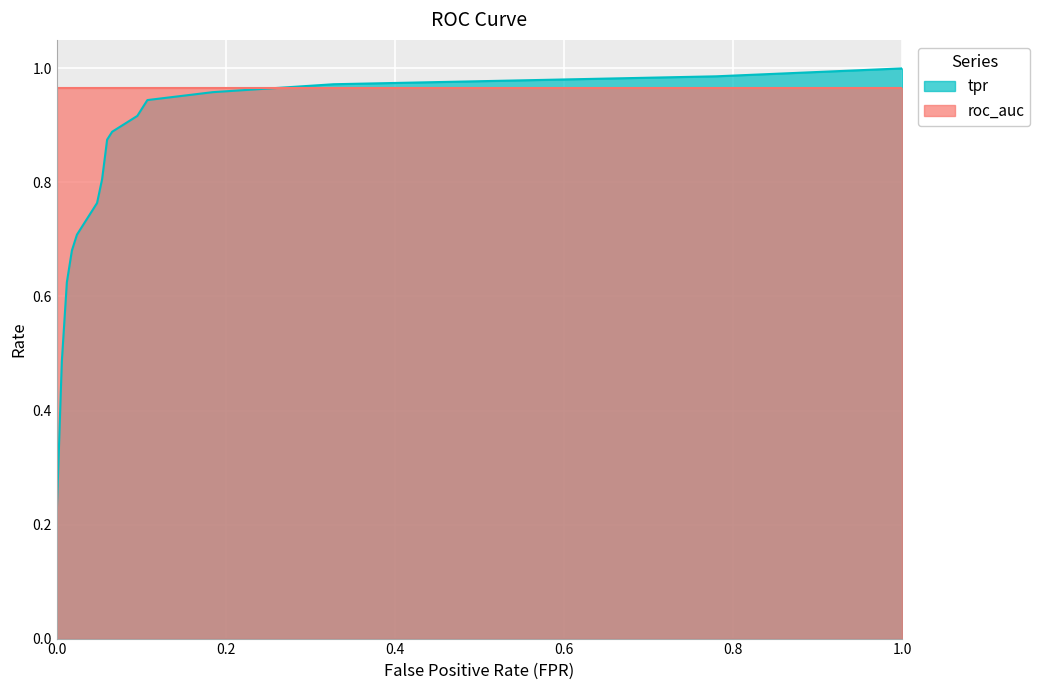

List the labels in order of value, smallest first.

0.0, 0.005952380952380952, 0.0119047619047619, 0.01785714285714286, 0.02380952380952381, 0.04761904761904762, 0.05357142857142857, 0.05952380952380952, 0.06547619047619048, 0.09523809523809523, 0.1011904761904762, 0.1071428571428571, 0.1845238095238095, 0.3273809523809524, 0.7797619047619048, 1.0